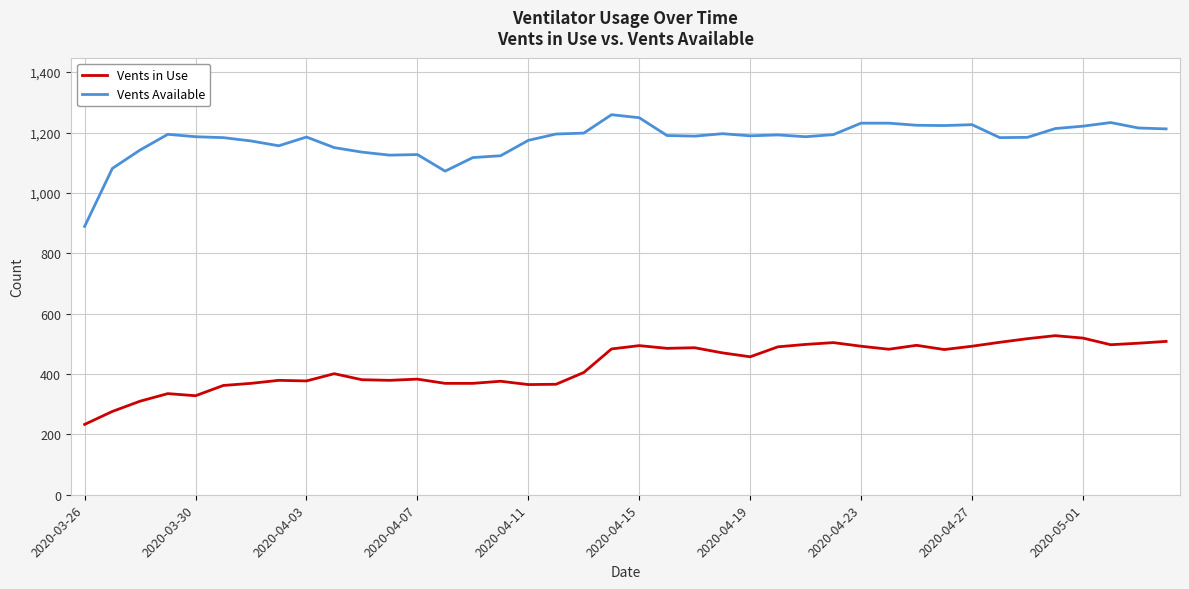

Which series has the largest total across all categories?

Vents Available